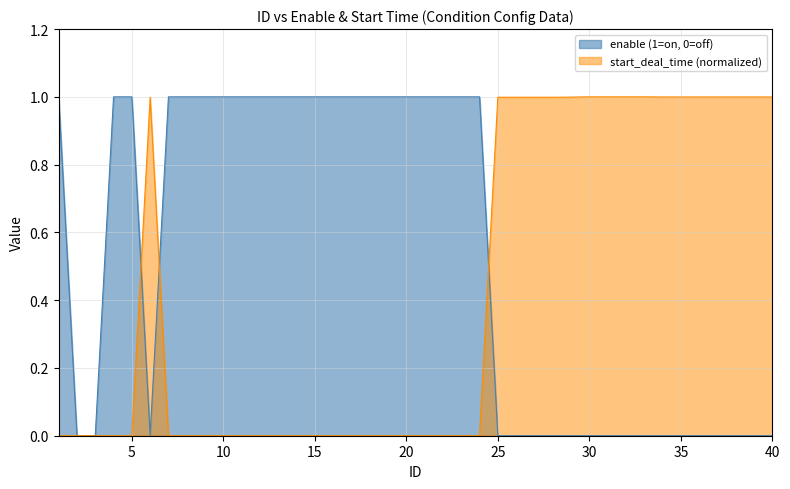

At which label is enable (1=on, 0=off) closest to 0?

2